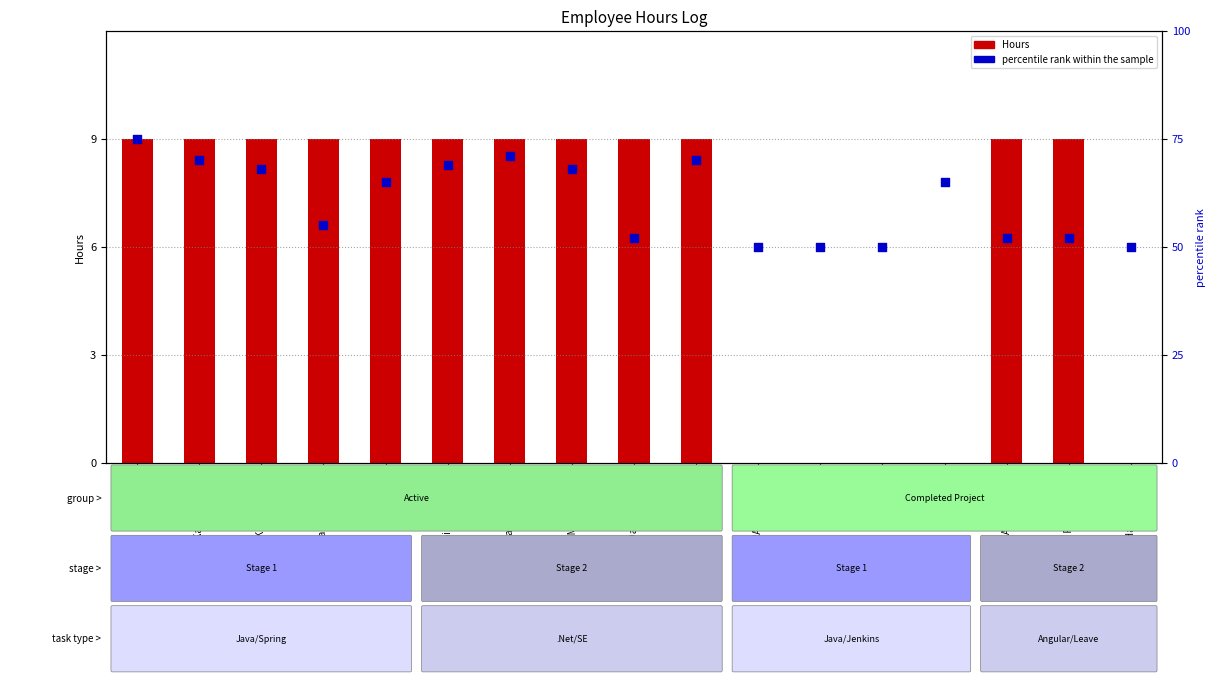

Which series contains the lowest Y value?

Hours